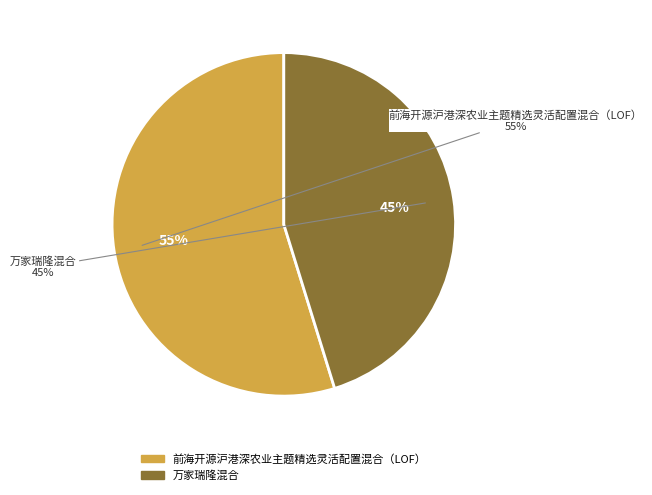

What is the largest slice in the pie chart?

前海开源沪港深农业主题精选灵活配置混合（LOF）